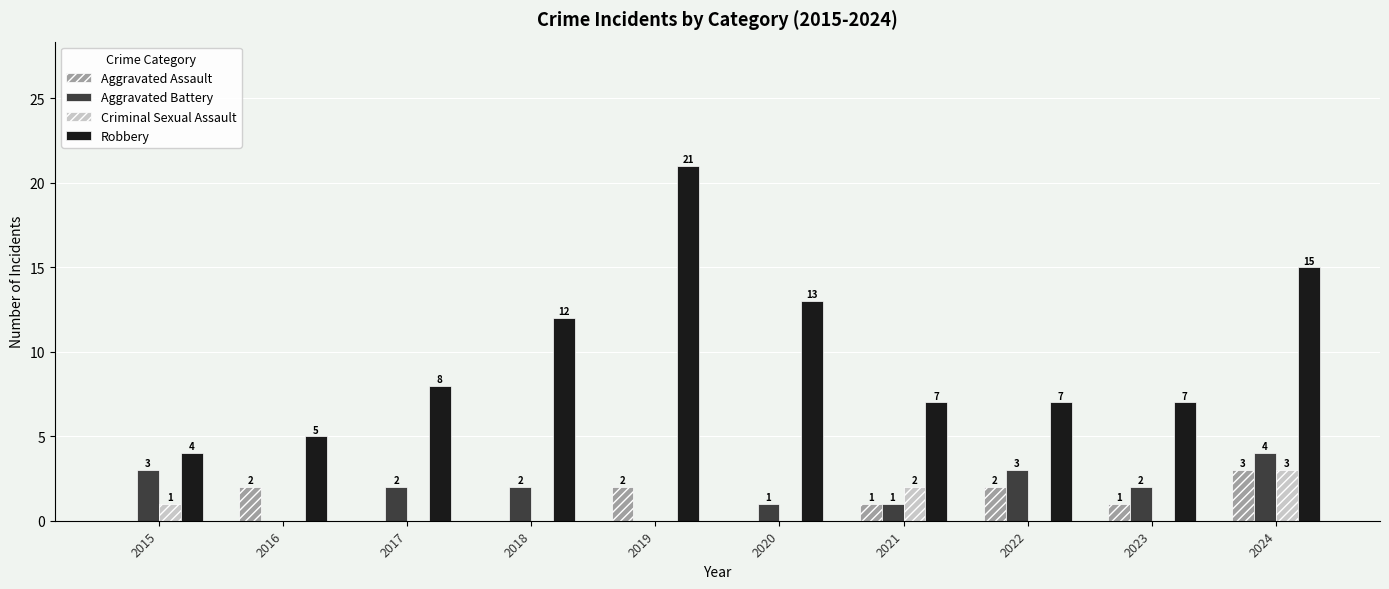

True or false: Aggravated Battery has a value of 3 at 2016.

False